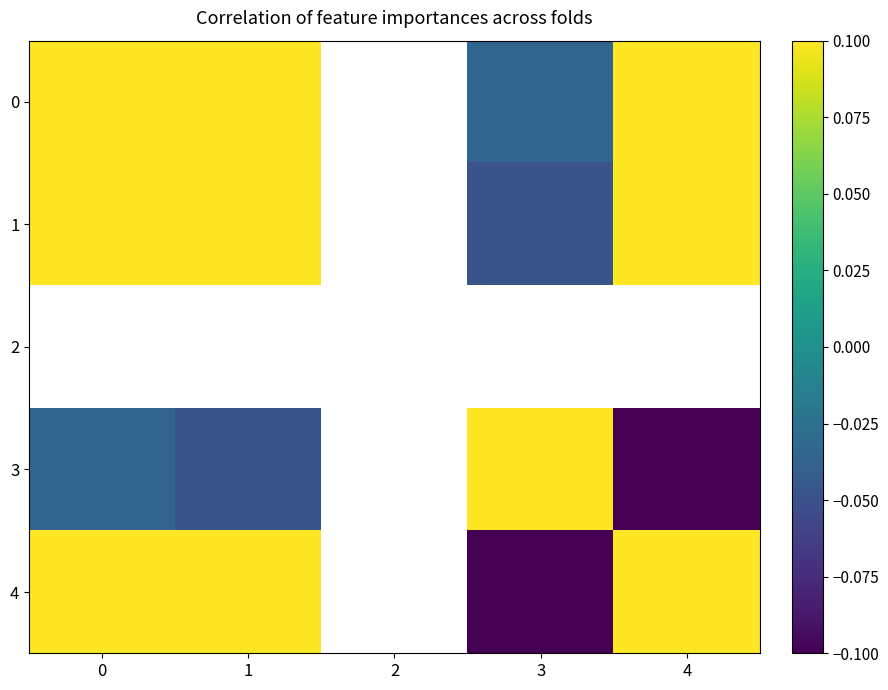

Rank the series by their average value, from highest to lowest.

0, 1, 2, 3, 4